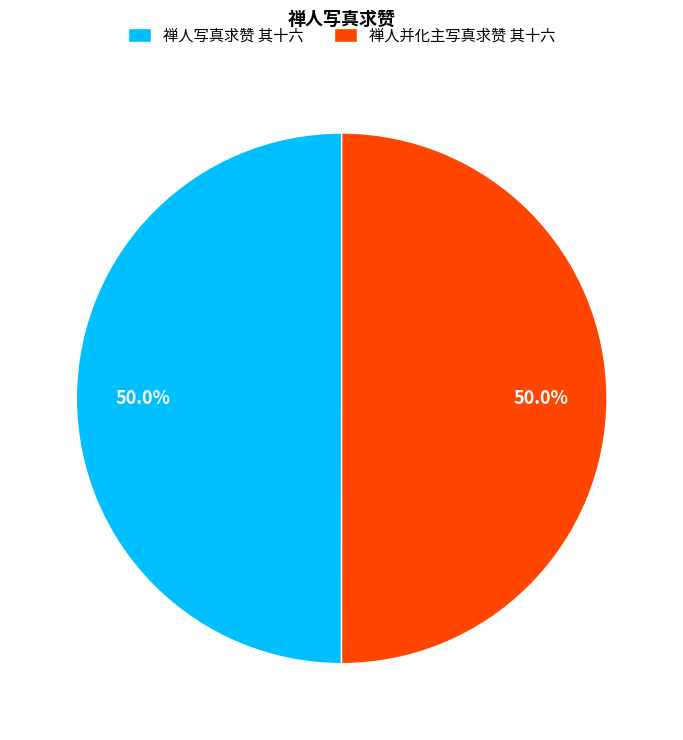

What percentage is the 禅人并化主写真求赞 其十六 slice, to the nearest percent?

50%